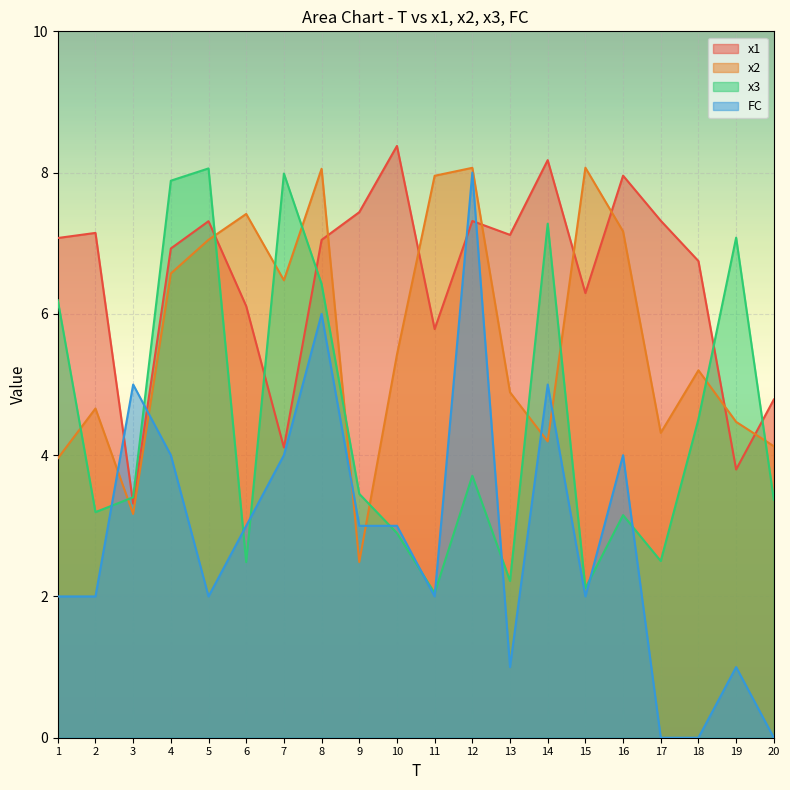

What is the average value of the x3 series?

4.5